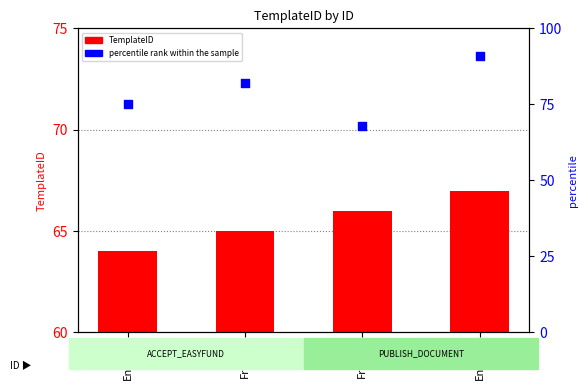

Which series reaches the maximum Y coordinate?

percentile rank within the sample